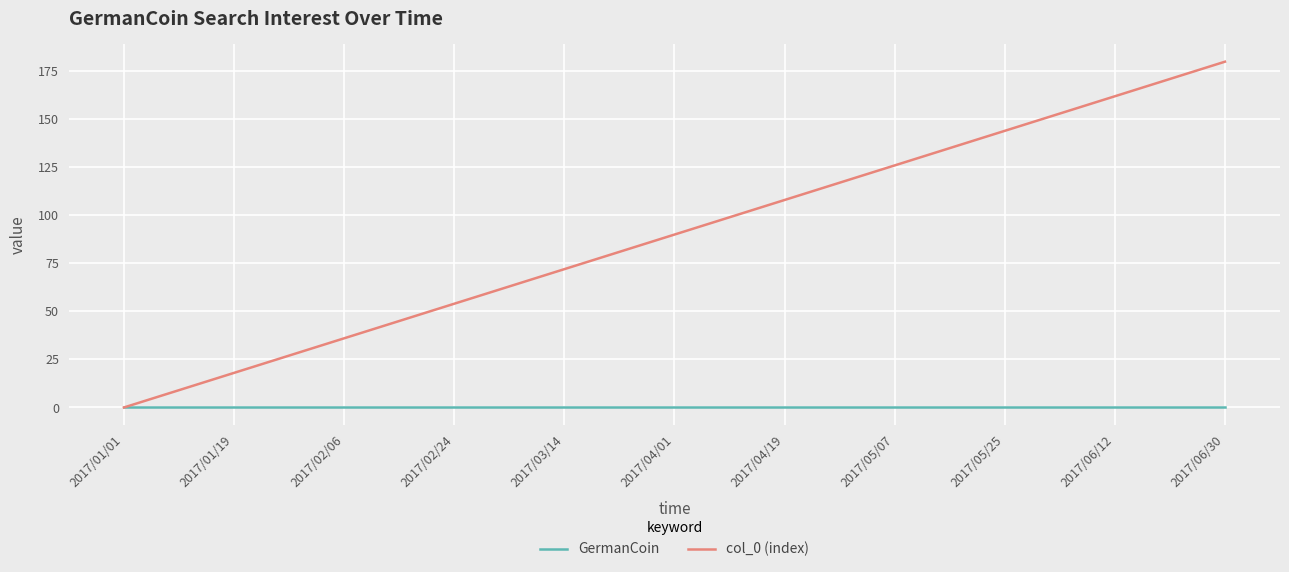

Which series has the largest total across all categories?

col_0 (index)